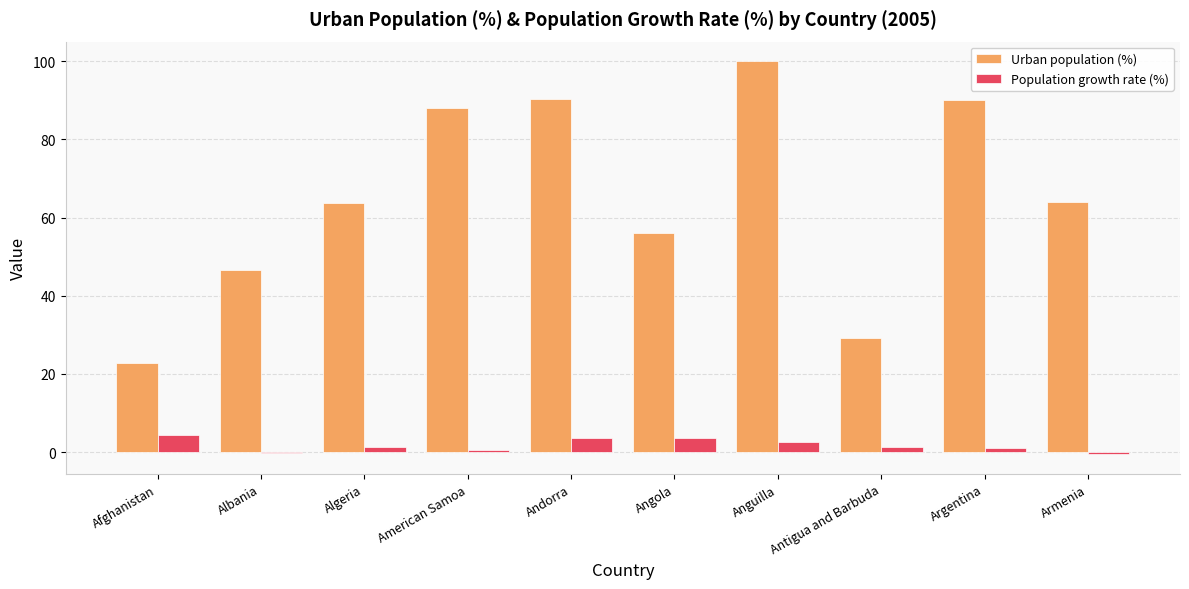

Which series changed the most between Afghanistan and Anguilla?

Urban population (%)